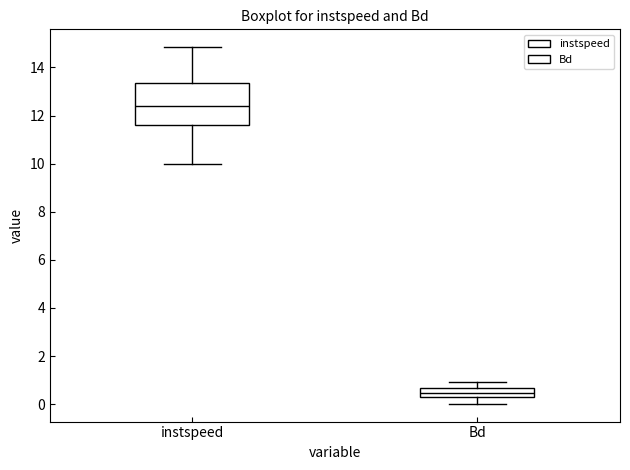

Reading left to right, read every box against the y-axis: the position of its median line, the range the box covers, and the ends of its whiskers. The values are not printed on the chart, so give them approximately, as read against the axis.

instspeed: median 12.4, box 11.6 to 13.4, whiskers 10.0 to 14.8
Bd: median 0.4 (inside the box), box 0.4 to 0.6, whiskers 0.0 to 1.0